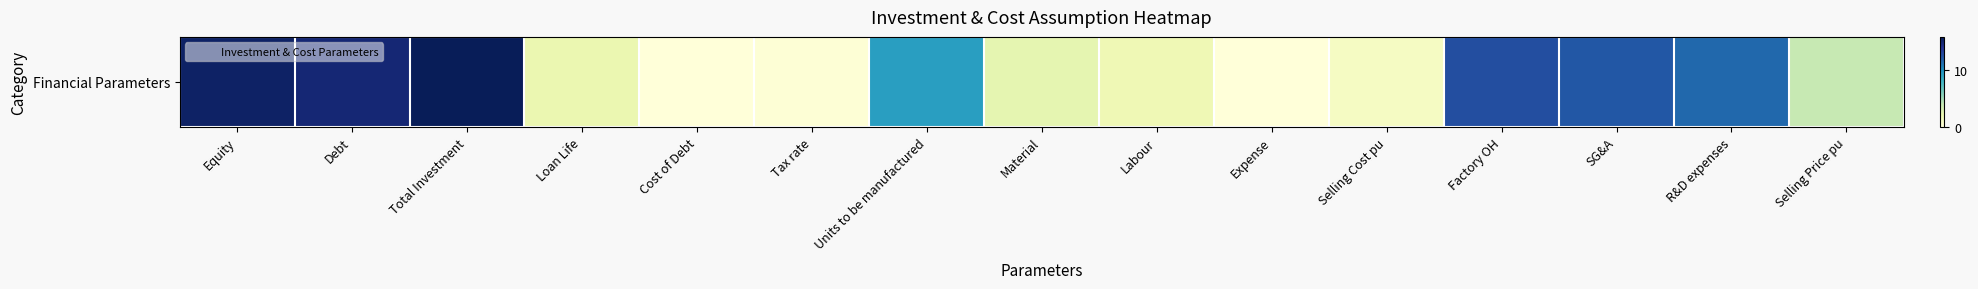

Is it true that the value at SG&A is 12.2?

True